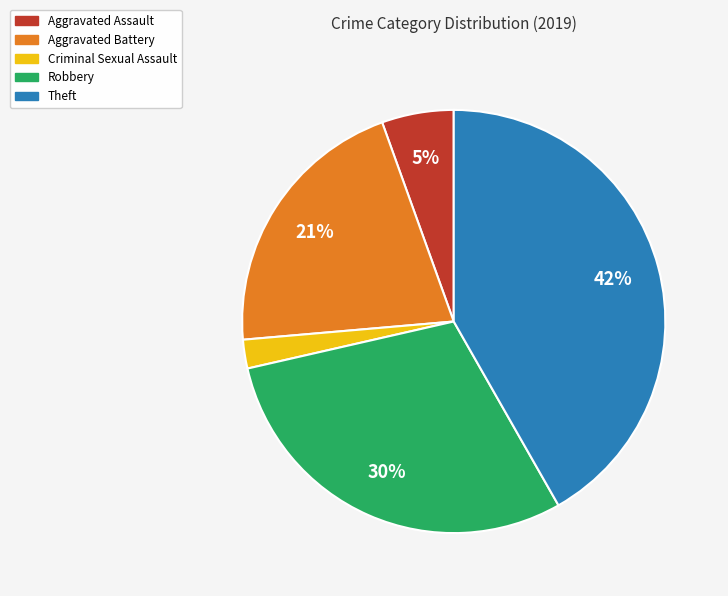

Which has a higher value, Aggravated Battery or Aggravated Assault?

Aggravated Battery